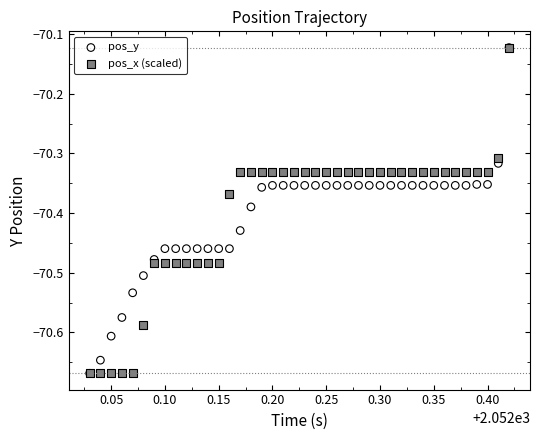

What are all the series names shown in the legend?

pos_y, pos_x (scaled)